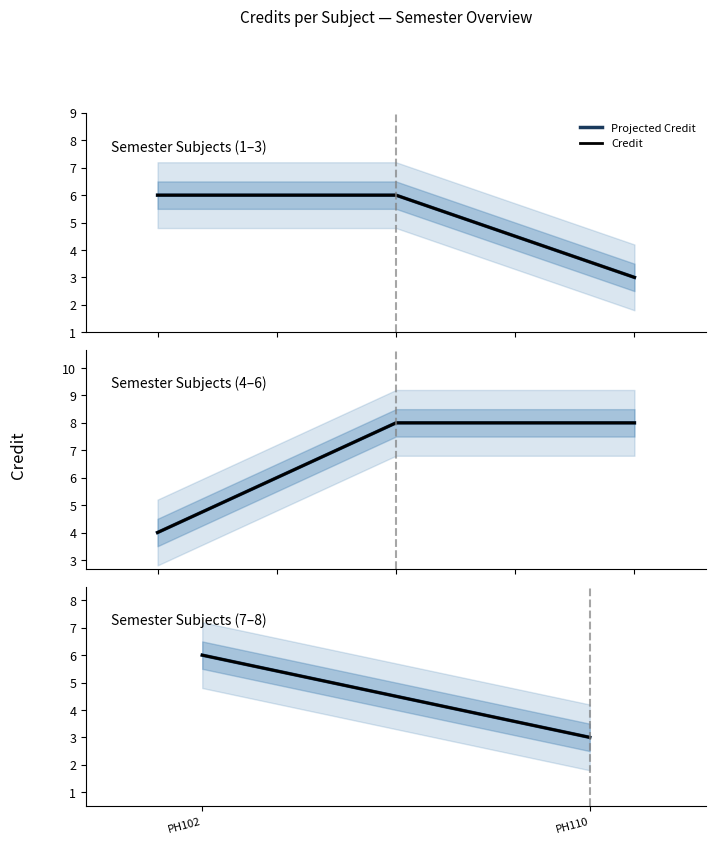

What is the total value across all series at PH102?

12